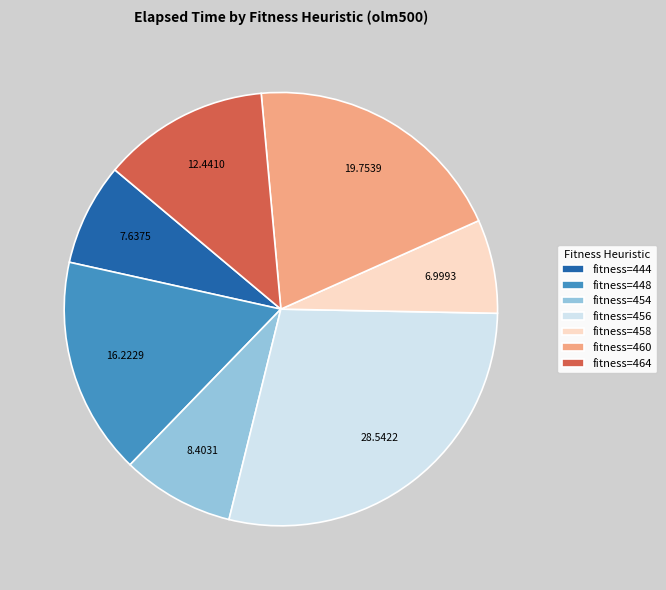

Approximately how many times larger is the value at fitness=460 compared to fitness=448?

1.2